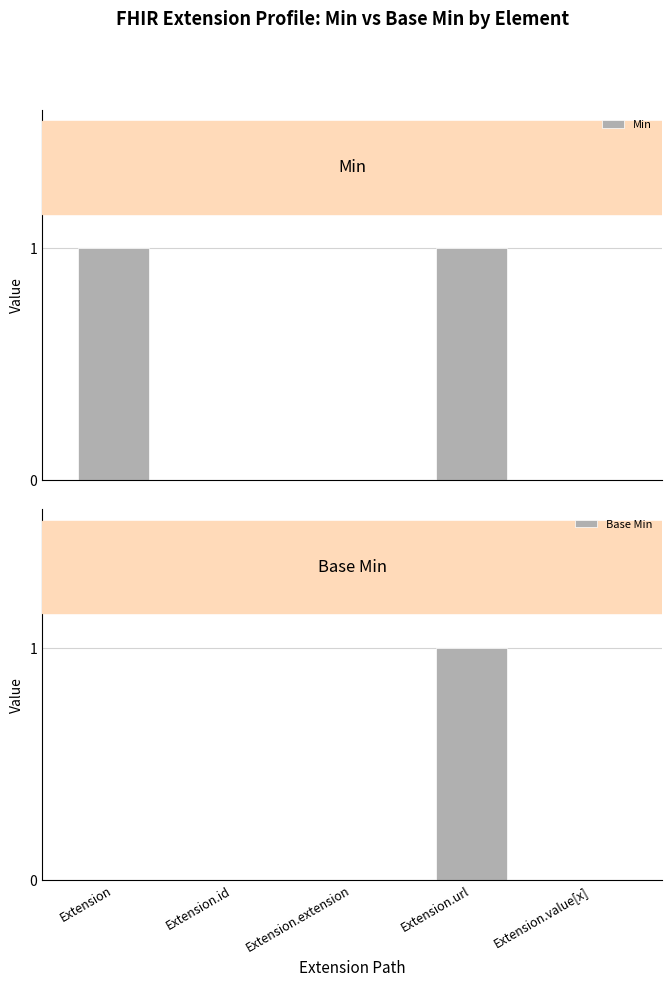

True or false: Base Min has a value of 2 at Extension.url.

False